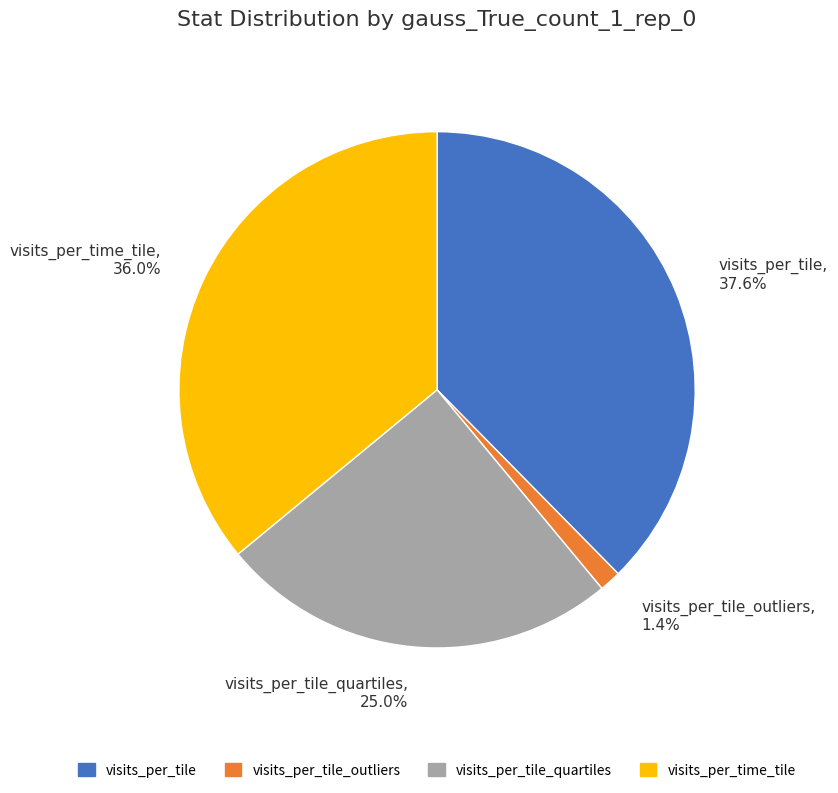

Which slice is the smallest?

visits_per_tile_outliers, 1.4%